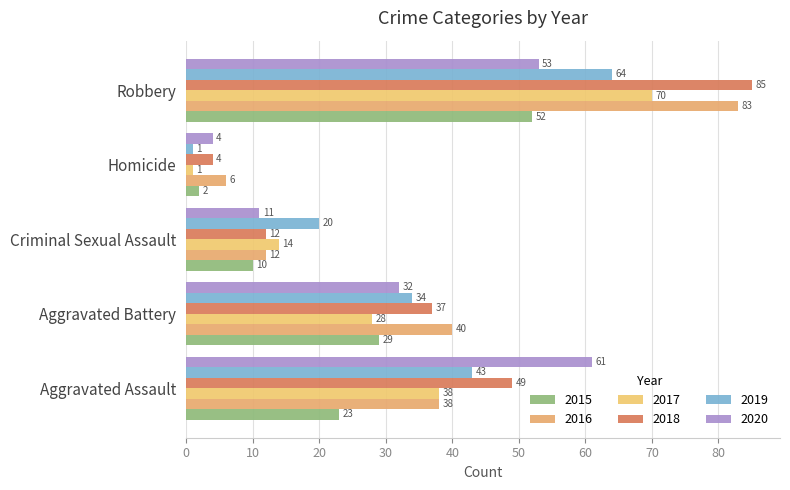

Which has a higher value, Aggravated Assault or Criminal Sexual Assault?

Aggravated Assault